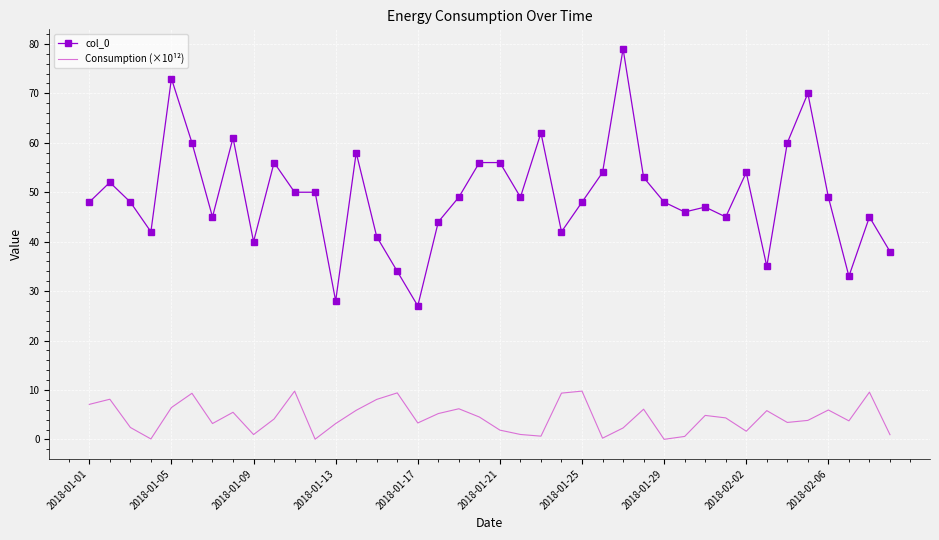

What is the difference between the maximum and minimum values in the Consumption (×10¹²) series?

9.8